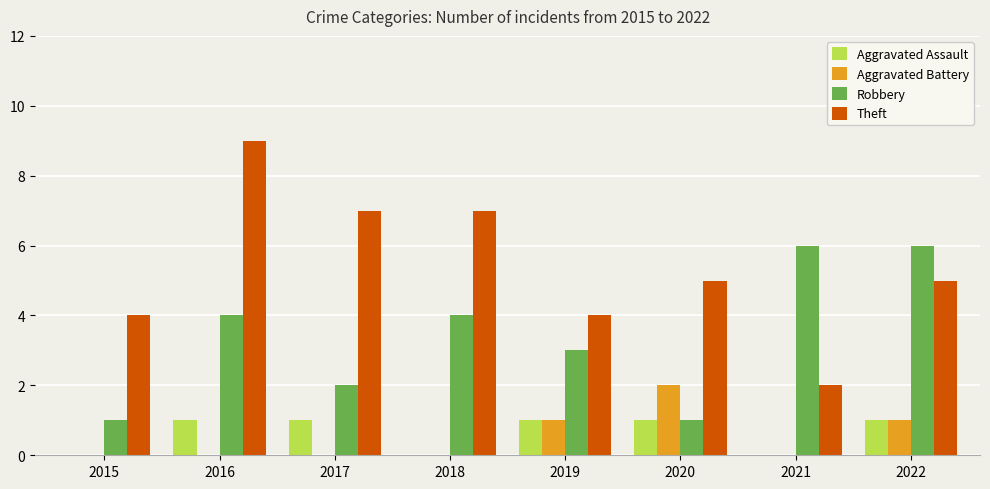

The value of Theft at 2021 is 1. True or false?

False